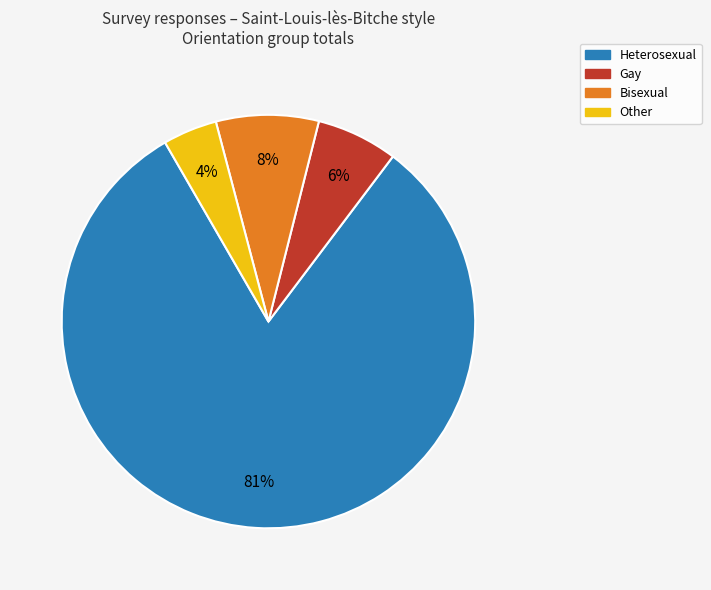

To the nearest percent, what portion does Other represent?

4%